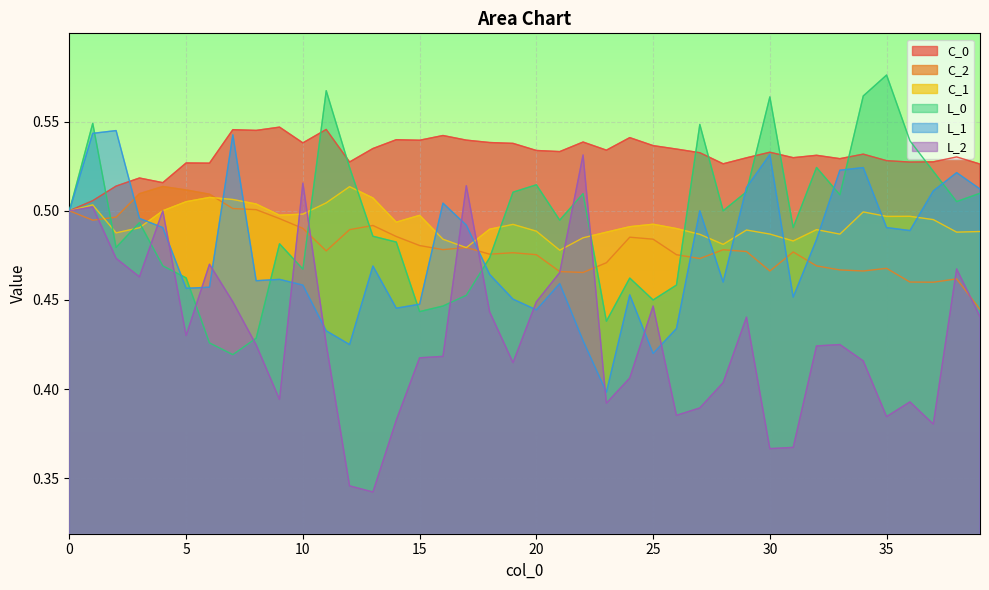

True or false: L_1 has a value of 0.2 at 0.

False